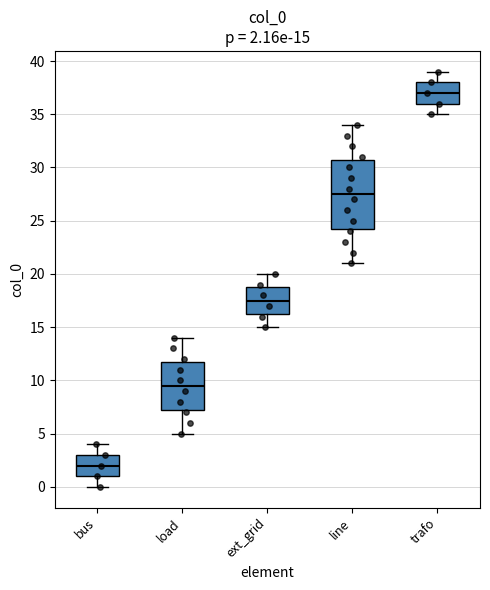

Which box is the tallest, from its lower edge to its upper edge?

line